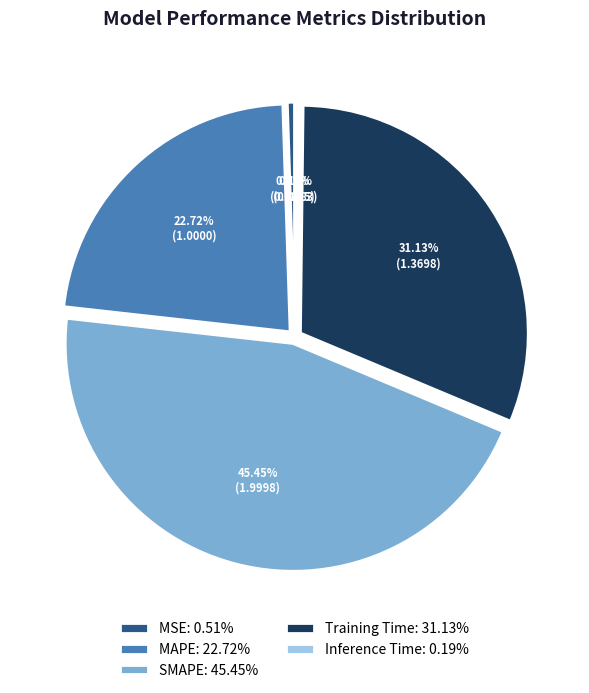

Is it true that MSE is 1% of the pie?

True